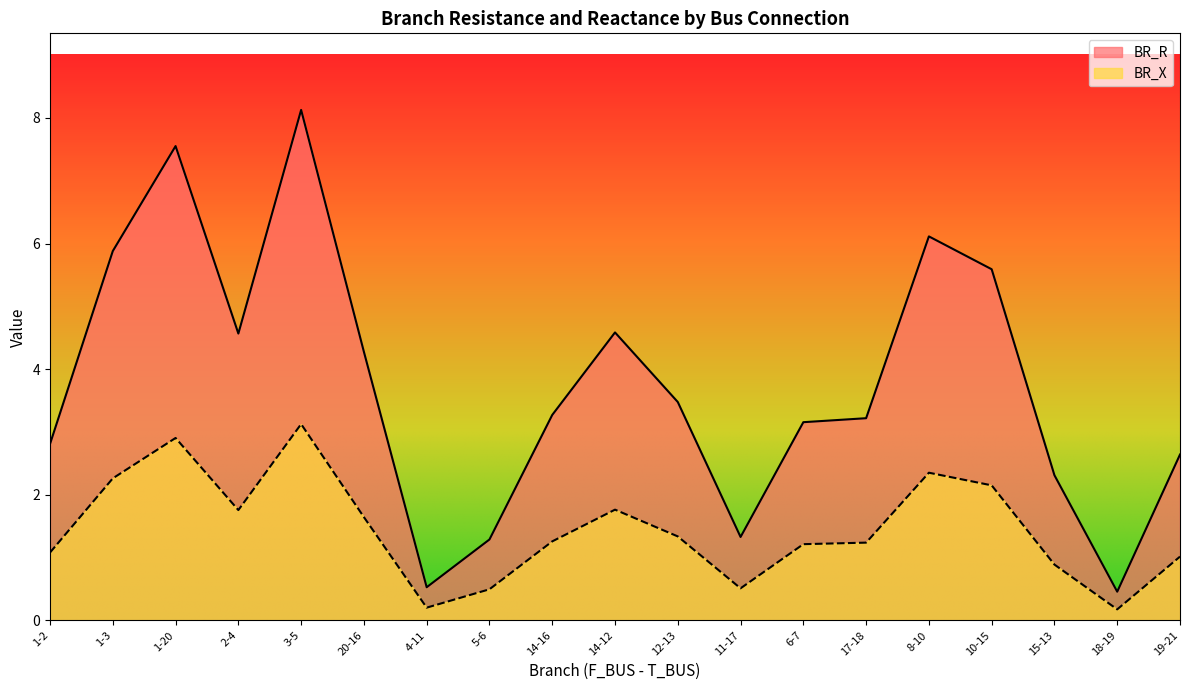

At 3-5, list the series in order from largest to smallest.

BR_R, BR_X